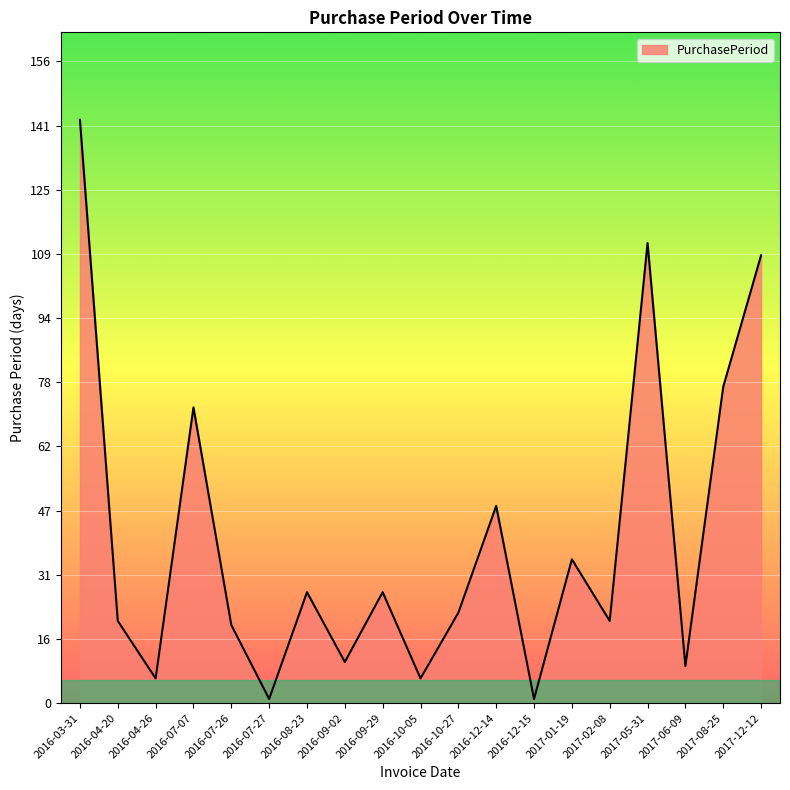

Which category has the highest value across all series?

2016-03-31